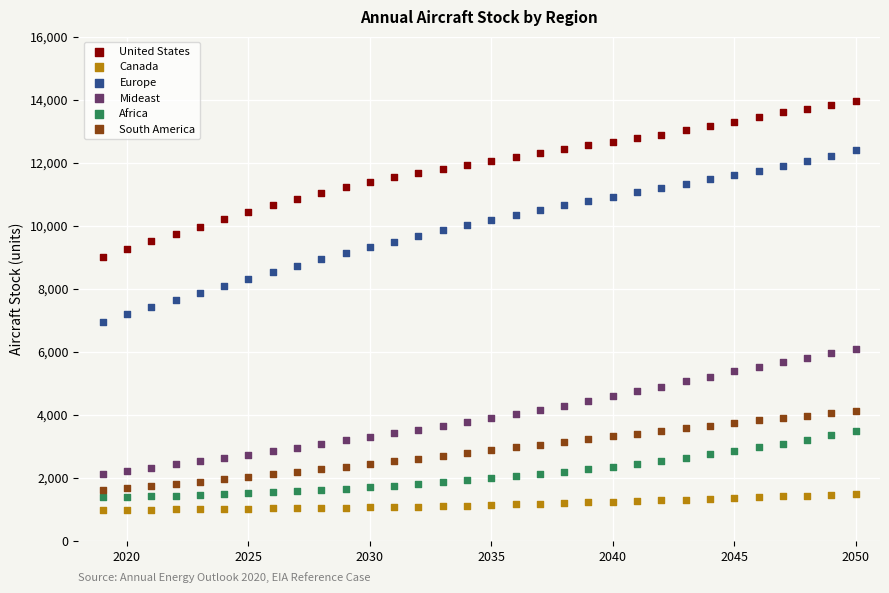

What are all the series names shown in the legend?

United States, Canada, Europe, Mideast, Africa, South America